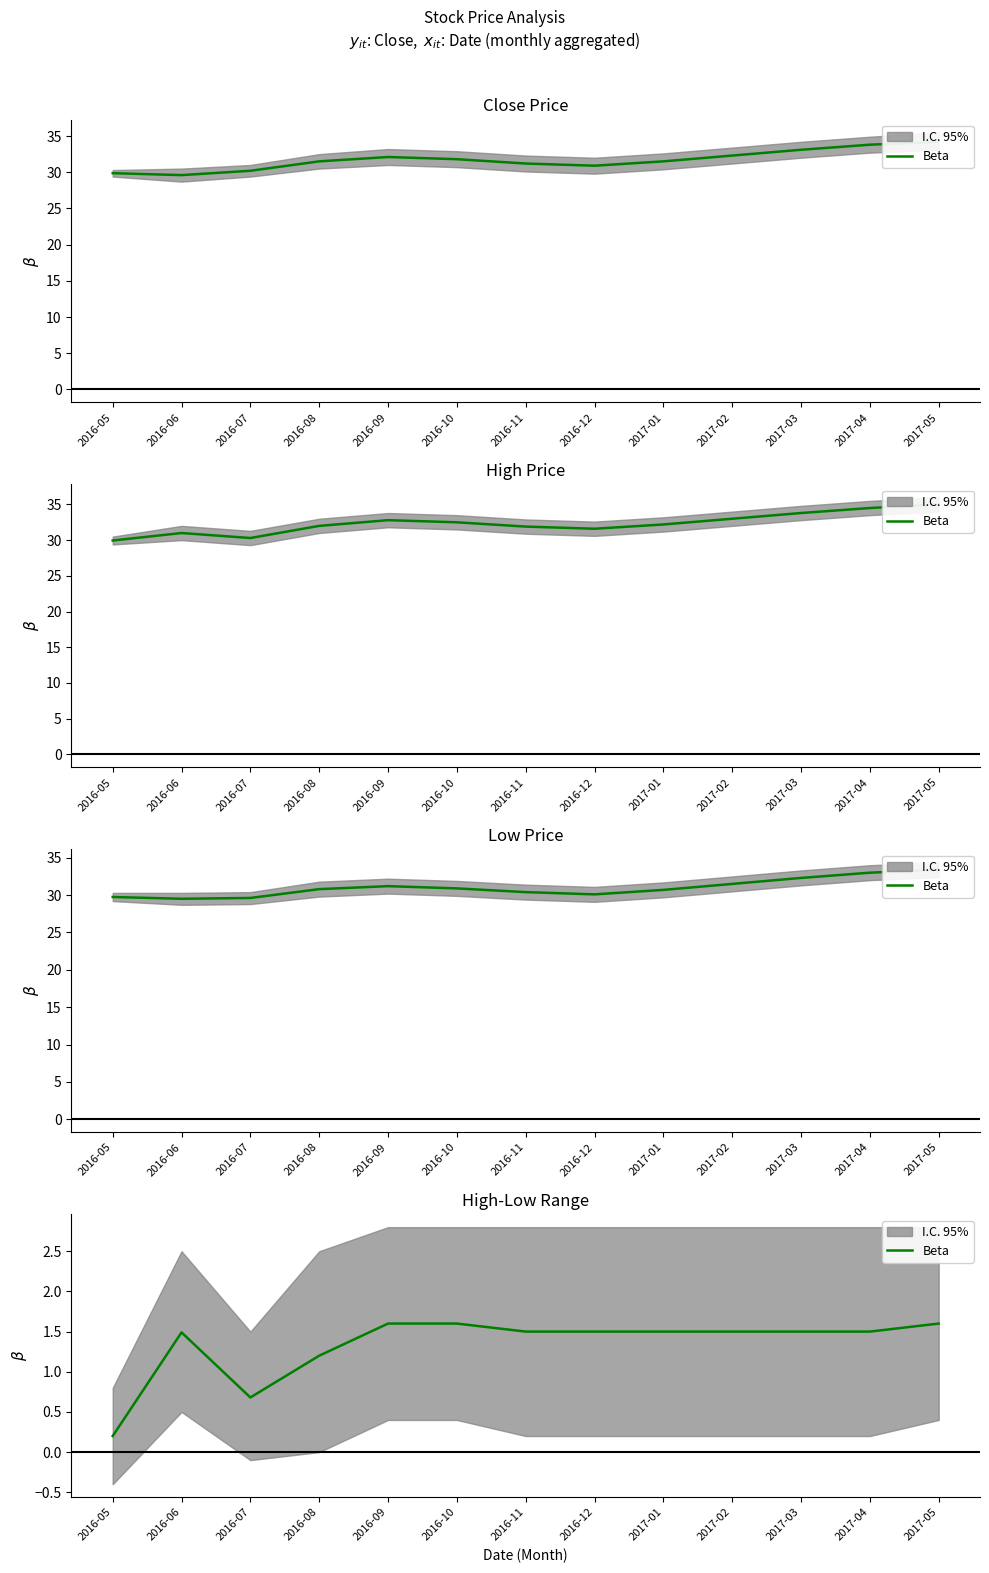

Which category has the highest value across all series?

2016-09